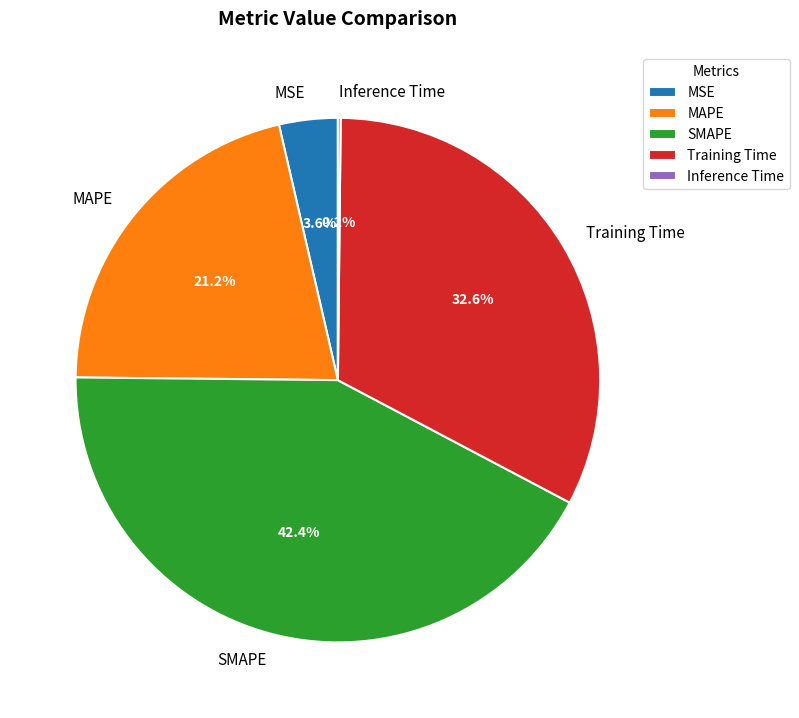

Which slice is the largest?

SMAPE